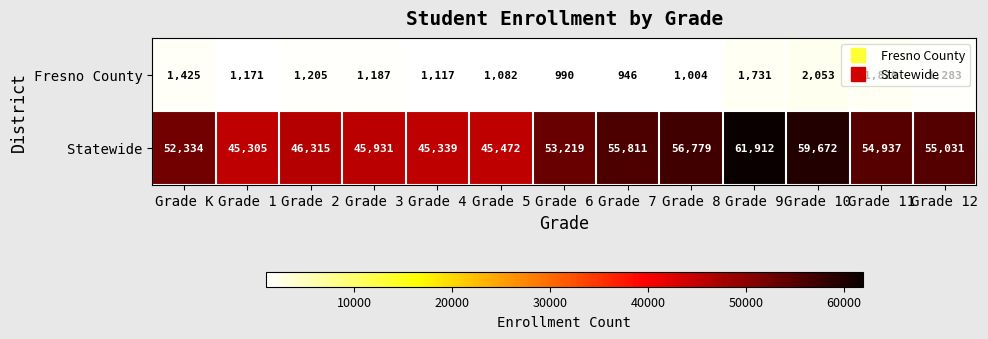

Rank the series by their average value, from highest to lowest.

Statewide, Fresno County